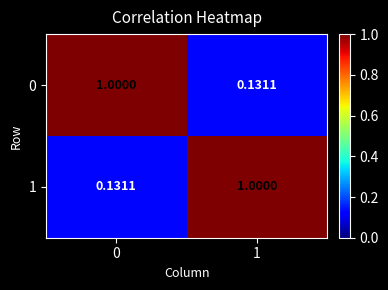

At which category is the sum across all series the highest?

1